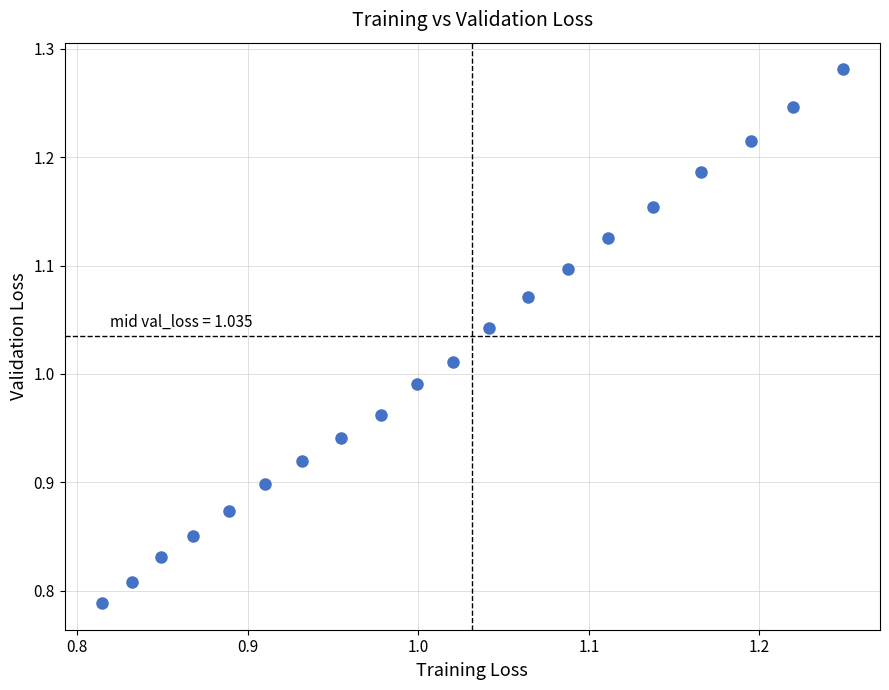

What is the range of Y values (max minus min)?

0.5